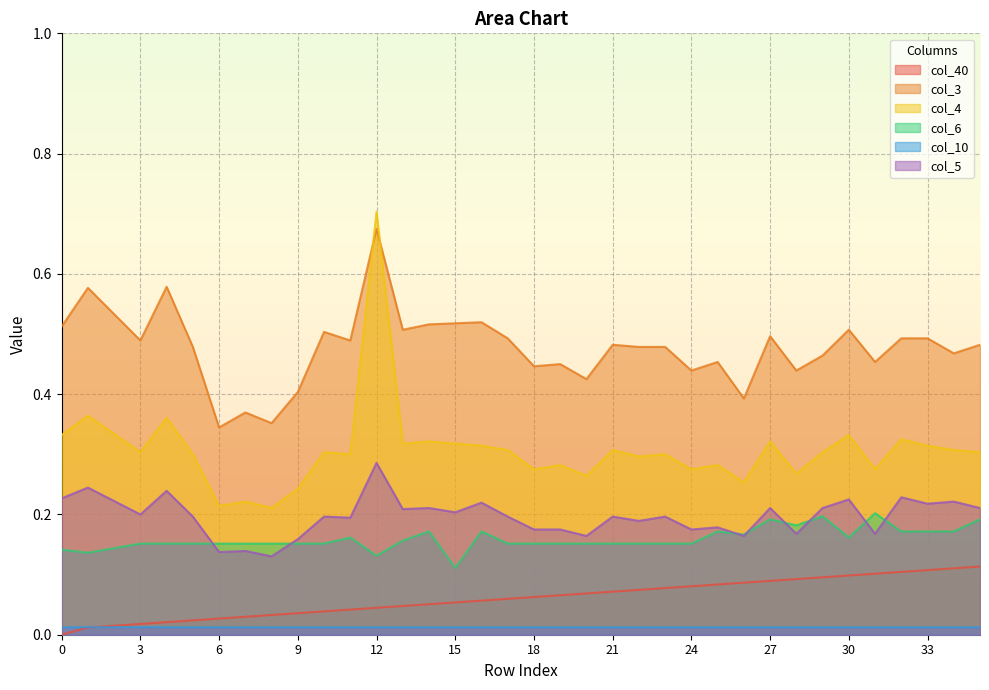

Reading right to left, list all the values displayed in this chart.

col_40: 0.1	0.1	0.1	0.1	0.1	0.1	0.1	0.1	0.1	0.1	0.1	0.1	0.1	0.1	0.1	0.1	0.1	0.1	0.1	0.1	0.1	0.1	0.0	0.0	0.0	0.0	0.0	0.0	0.0	0.0	0.0	0.0	0.0	0.0	0.0	0.0
col_3: 0.5	0.5	0.5	0.5	0.5	0.5	0.5	0.4	0.5	0.4	0.5	0.4	0.5	0.5	0.5	0.4	0.5	0.4	0.5	0.5	0.5	0.5	0.5	0.7	0.5	0.5	0.4	0.4	0.4	0.3	0.5	0.6	0.5	0.5	0.6	0.5
col_4: 0.3	0.3	0.3	0.3	0.3	0.3	0.3	0.3	0.3	0.3	0.3	0.3	0.3	0.3	0.3	0.3	0.3	0.3	0.3	0.3	0.3	0.3	0.3	0.7	0.3	0.3	0.2	0.2	0.2	0.2	0.3	0.4	0.3	0.3	0.4	0.3
col_6: 0.2	0.2	0.2	0.2	0.2	0.2	0.2	0.2	0.2	0.2	0.2	0.2	0.2	0.2	0.2	0.2	0.2	0.2	0.2	0.2	0.1	0.2	0.2	0.1	0.2	0.2	0.2	0.2	0.2	0.2	0.2	0.2	0.2	0.1	0.1	0.1
col_10: 0.0	0.0	0.0	0.0	0.0	0.0	0.0	0.0	0.0	0.0	0.0	0.0	0.0	0.0	0.0	0.0	0.0	0.0	0.0	0.0	0.0	0.0	0.0	0.0	0.0	0.0	0.0	0.0	0.0	0.0	0.0	0.0	0.0	0.0	0.0	0.0
col_5: 0.2	0.2	0.2	0.2	0.2	0.2	0.2	0.2	0.2	0.2	0.2	0.2	0.2	0.2	0.2	0.2	0.2	0.2	0.2	0.2	0.2	0.2	0.2	0.3	0.2	0.2	0.2	0.1	0.1	0.1	0.2	0.2	0.2	0.2	0.2	0.2